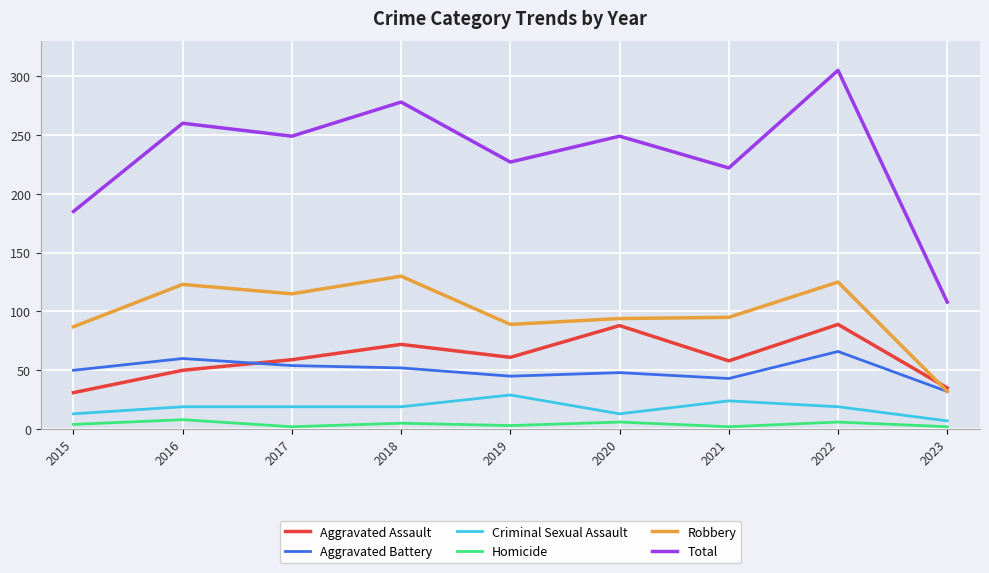

What is the average value of the Homicide series?

4